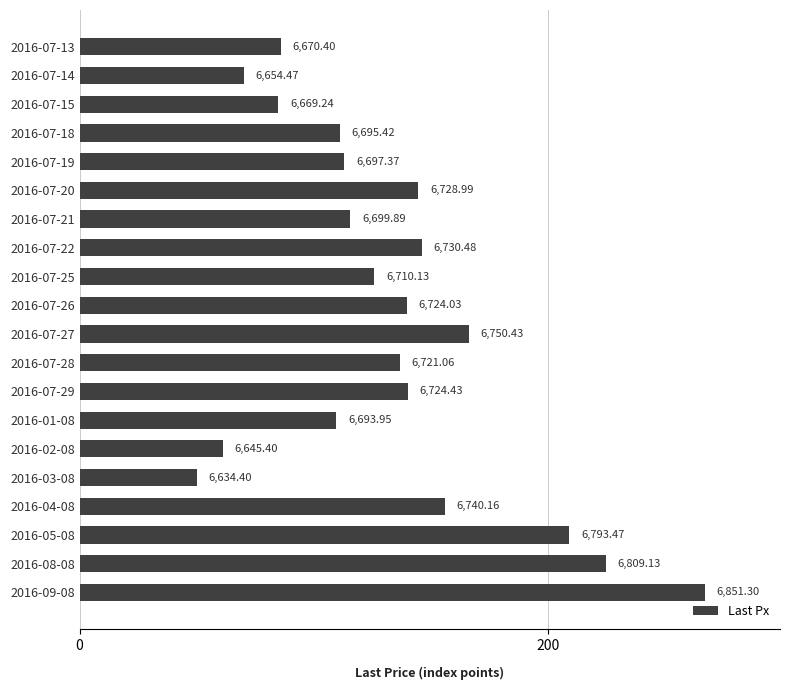

What is the difference between the second highest and second lowest values?

163.7